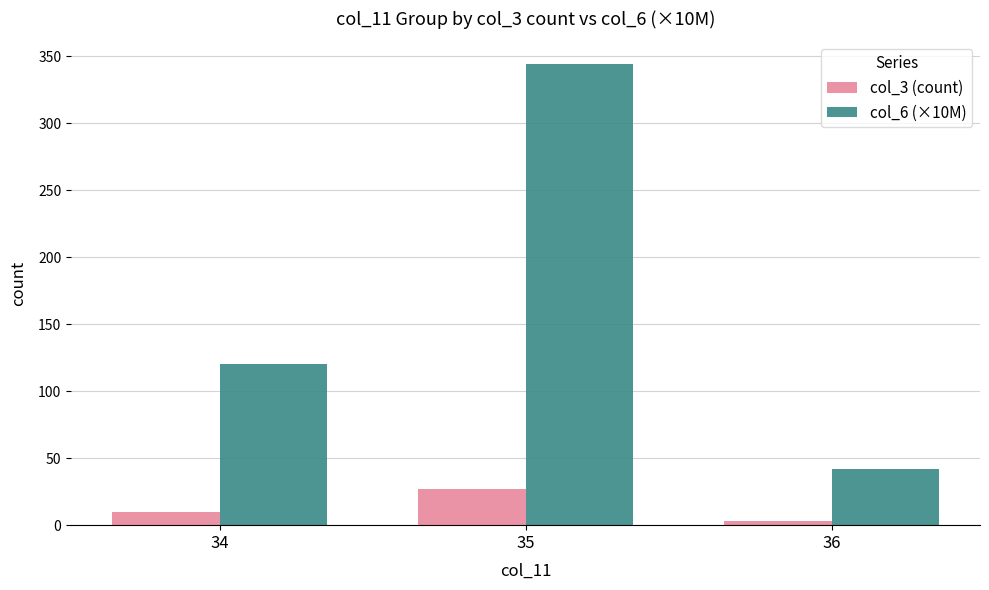

What is the difference between the highest and lowest values at 34?

110